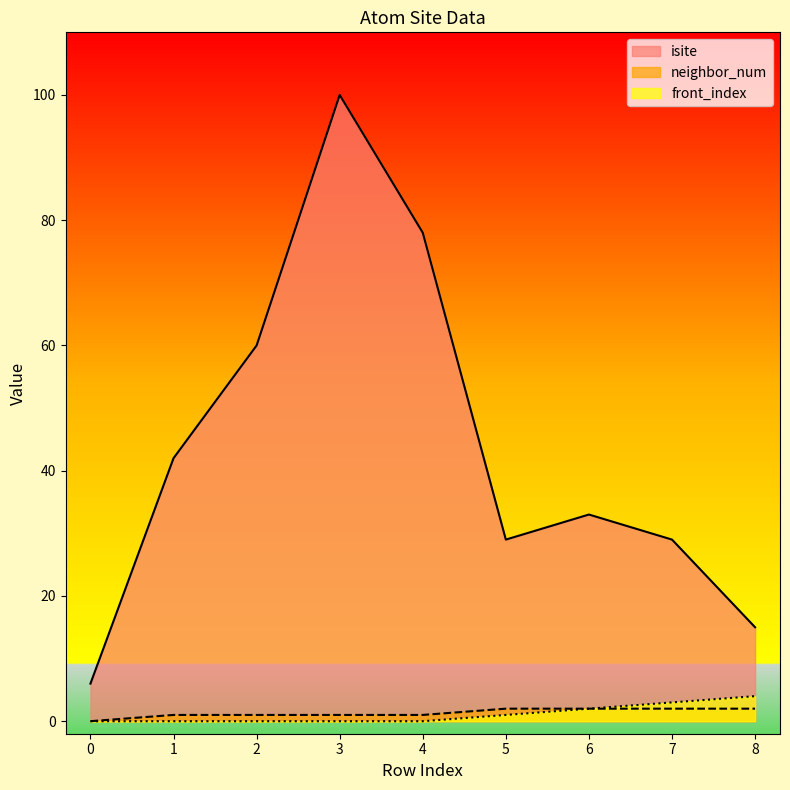

Reading right to left, list all the values displayed in this chart.

isite: 15	29	33	29	78	100	60	42	6
neighbor_num: 2	2	2	2	1	1	1	1	0
front_index: 4	3	2	1	0	0	0	0	0